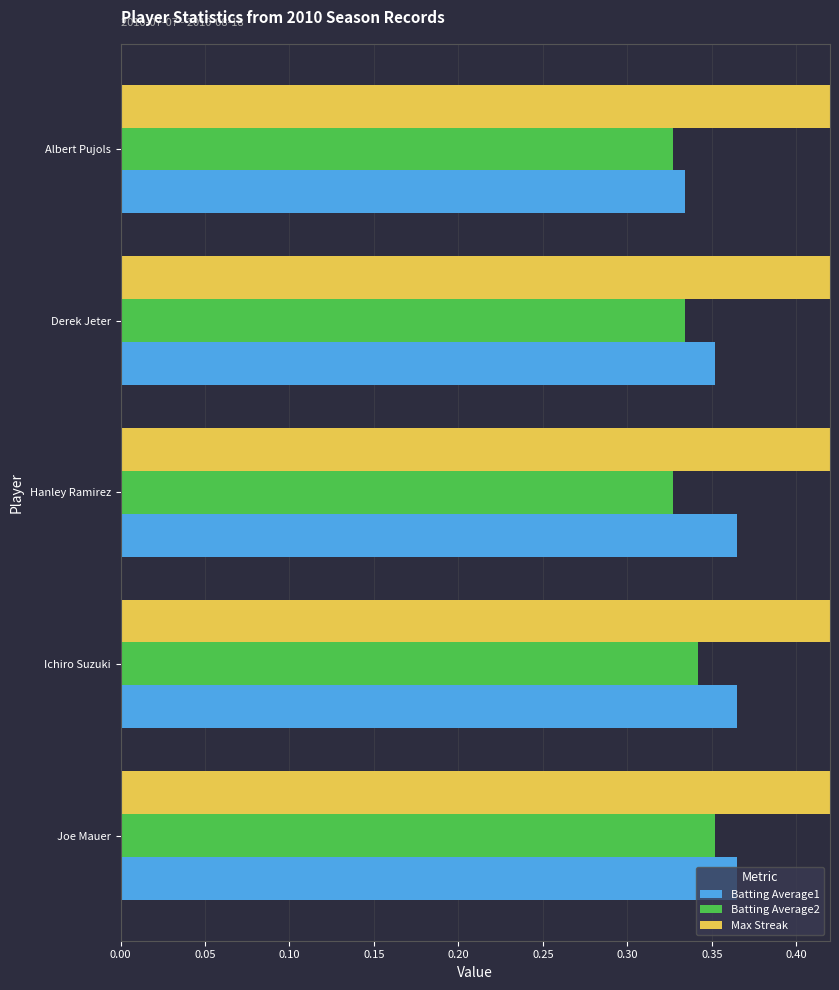

What is the minimum value shown in the chart?

0.3